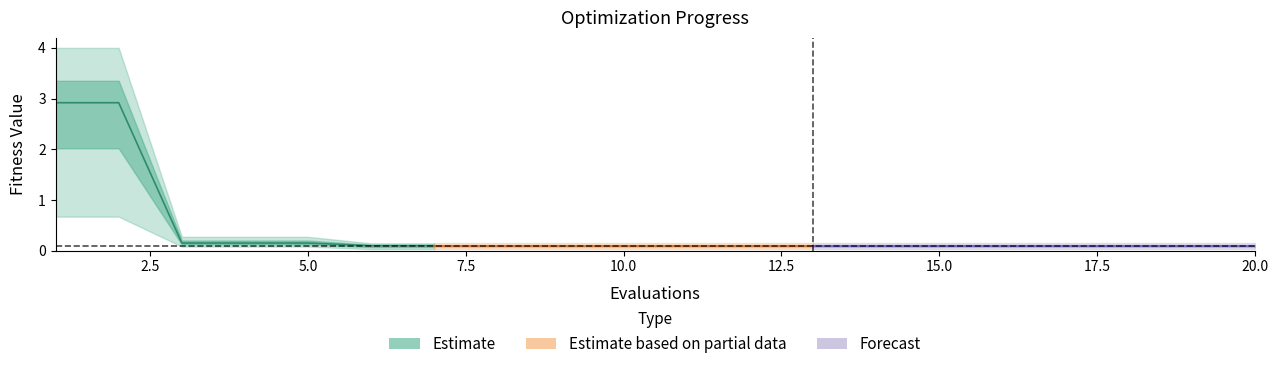

How many lines are shown in the chart?

3